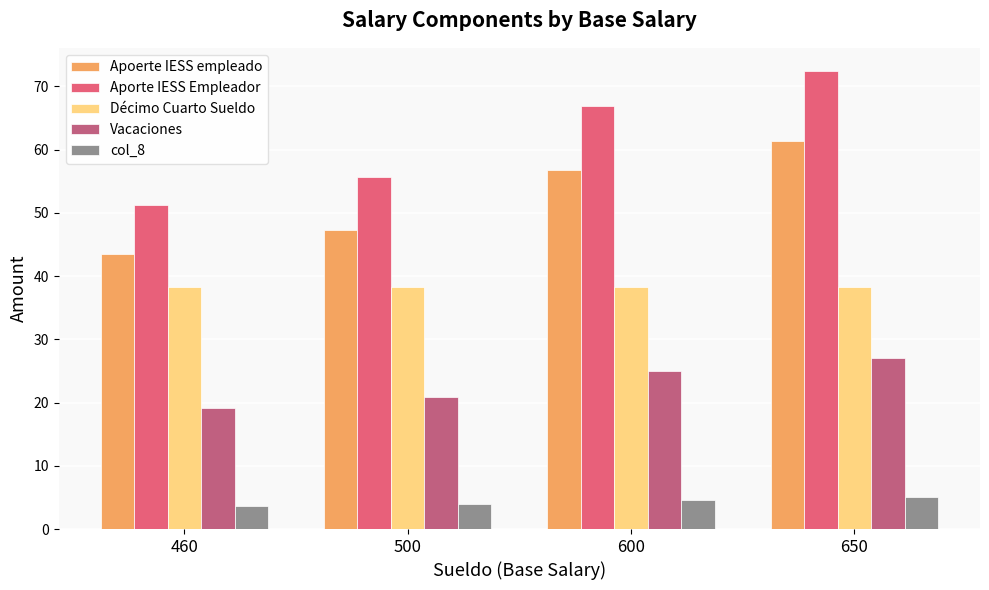

Rank the series at 650 from lowest to highest value.

col_8, Vacaciones, Décimo Cuarto Sueldo, Apoerte IESS empleado, Aporte IESS Empleador